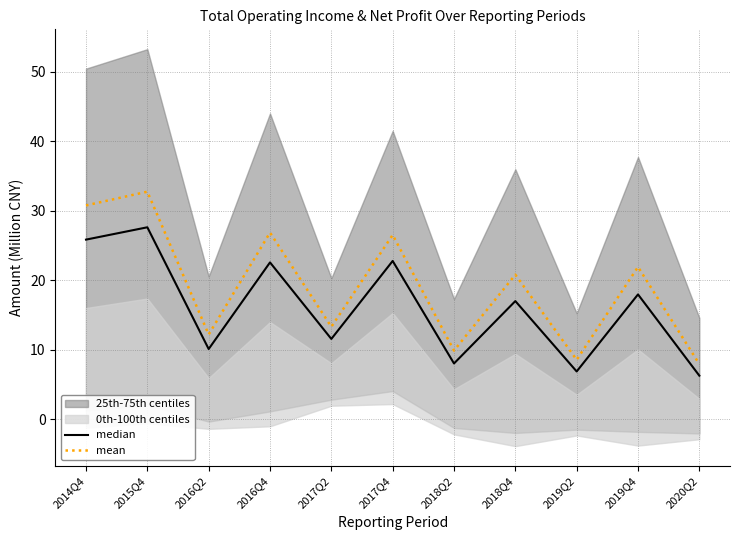

Which category has the lowest value across all series?

2020Q2